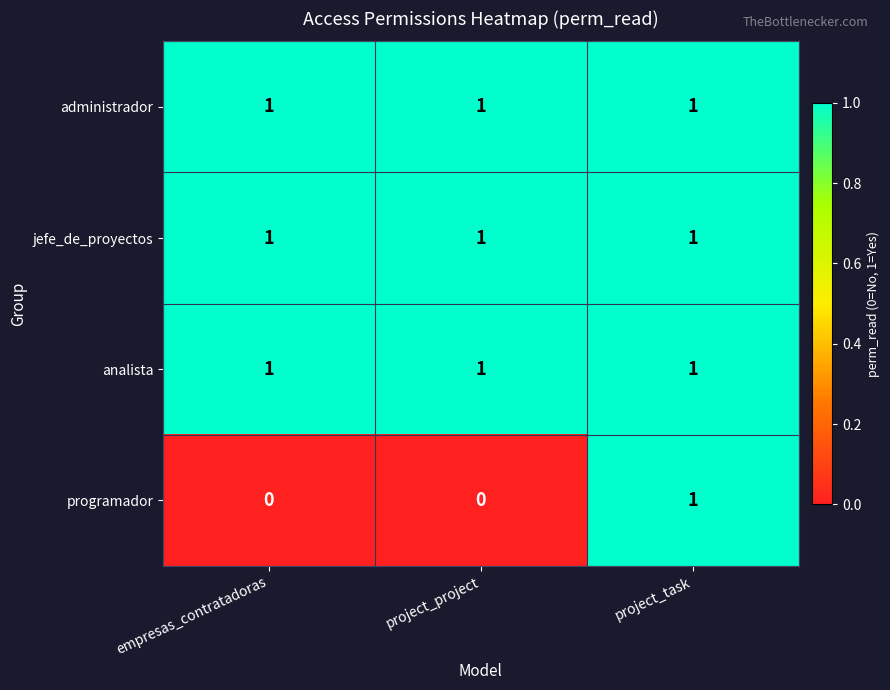

The jefe_de_proyectos series shows 1 at project_project. True or false?

True